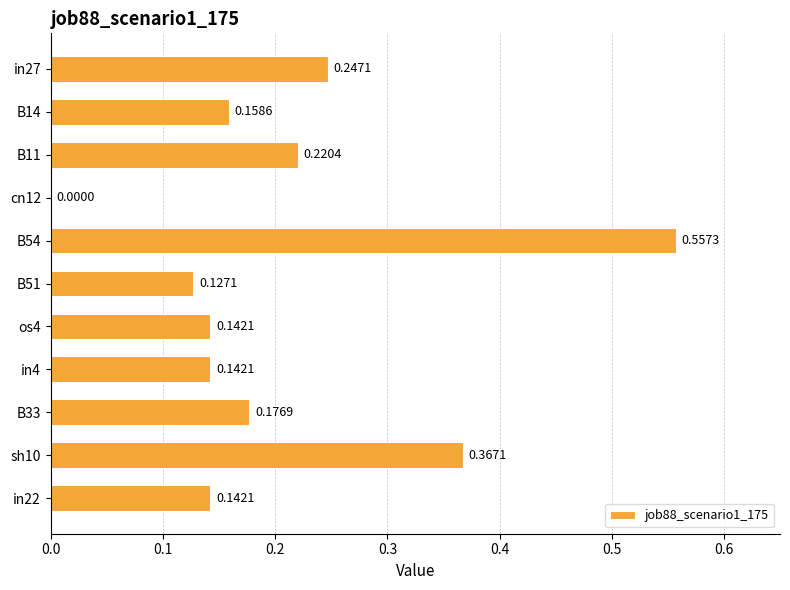

What is the change in value from in4 to sh10?

+0.2